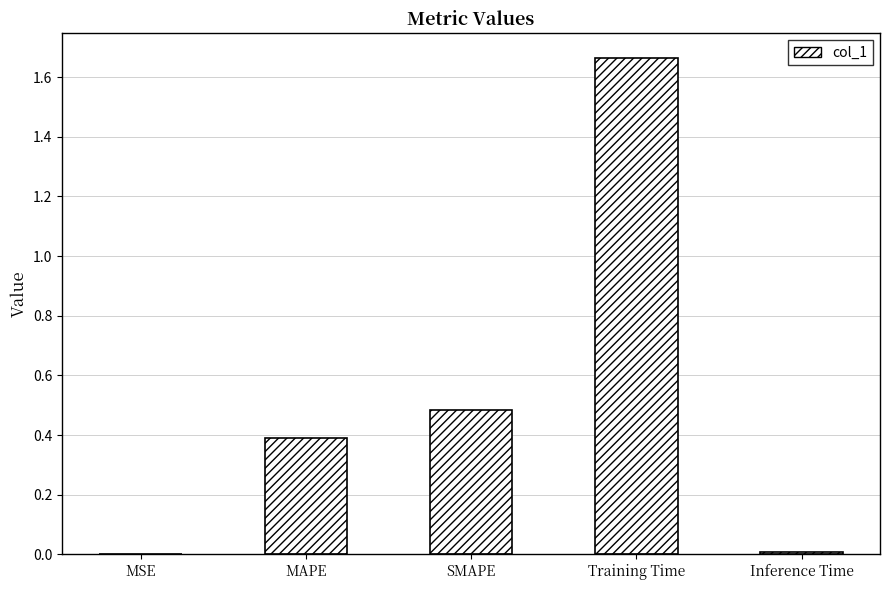

What is the sum of all values?

2.5